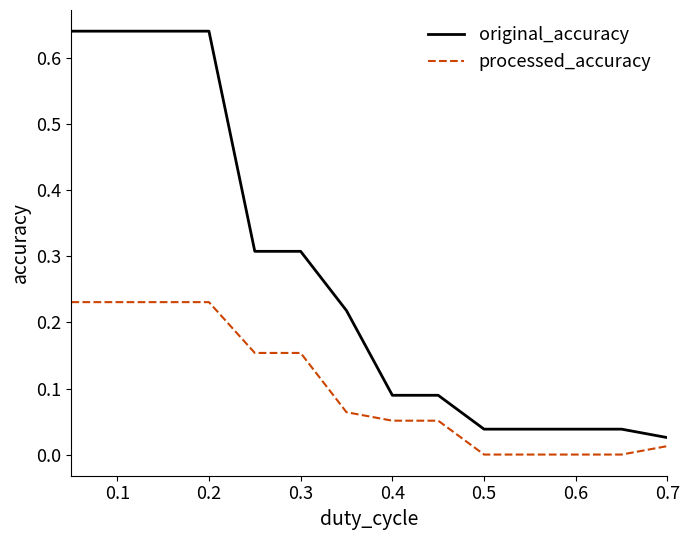

True or false: original_accuracy and processed_accuracy intersect in this chart.

False